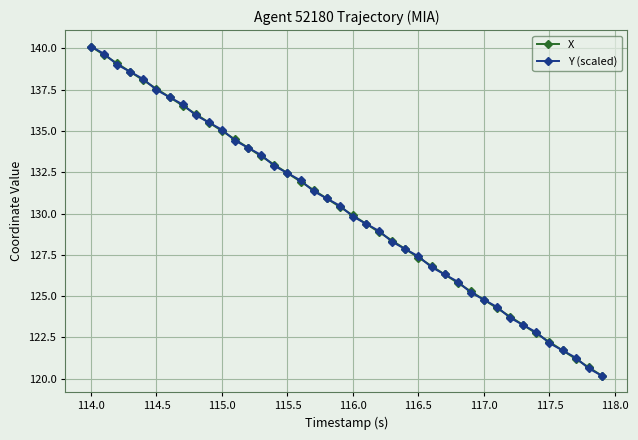

What is the value of the Y (scaled) point at the 28th from the left?

126.3